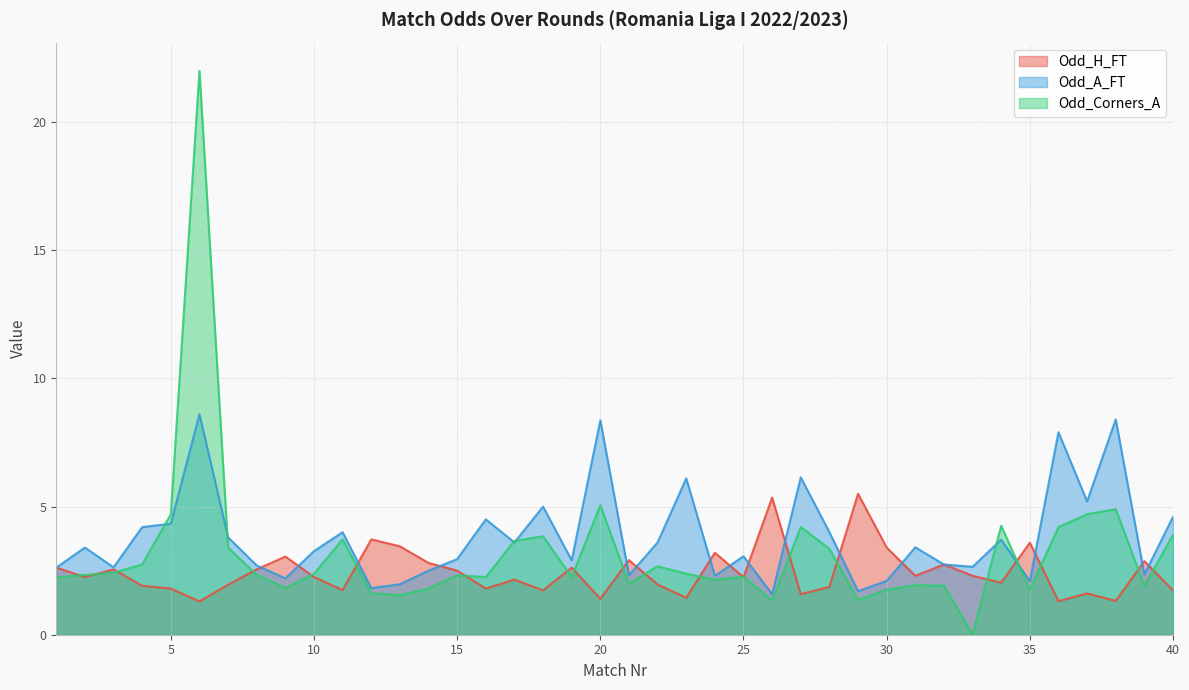

How many lines are shown in the chart?

3